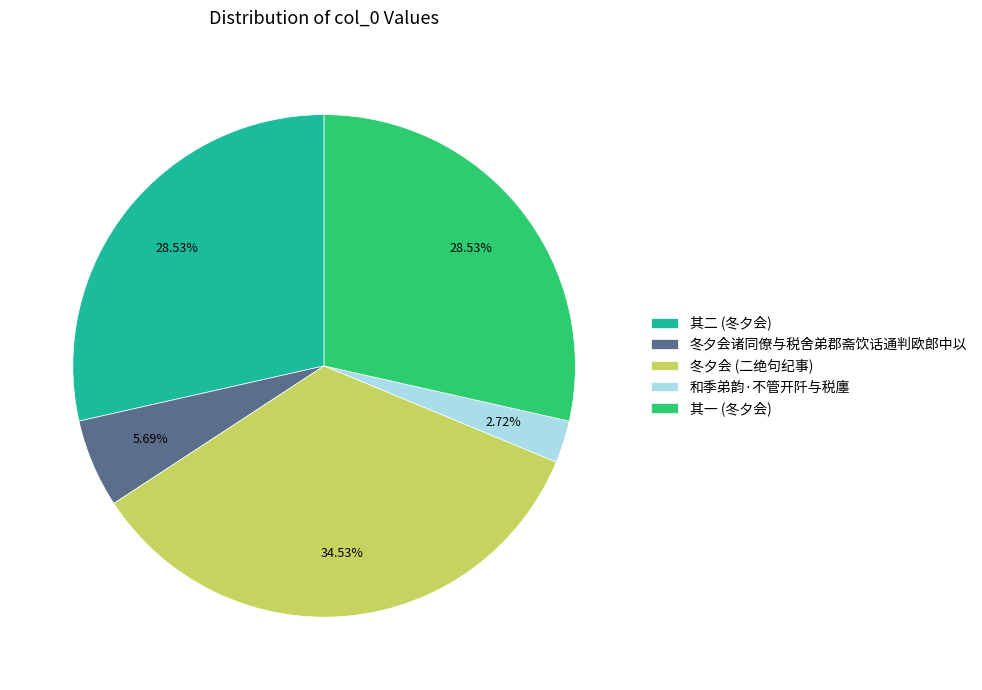

To the nearest percent, what portion does 冬夕会诸同僚与税舍弟郡斋饮话通判欧郎中以 represent?

6%